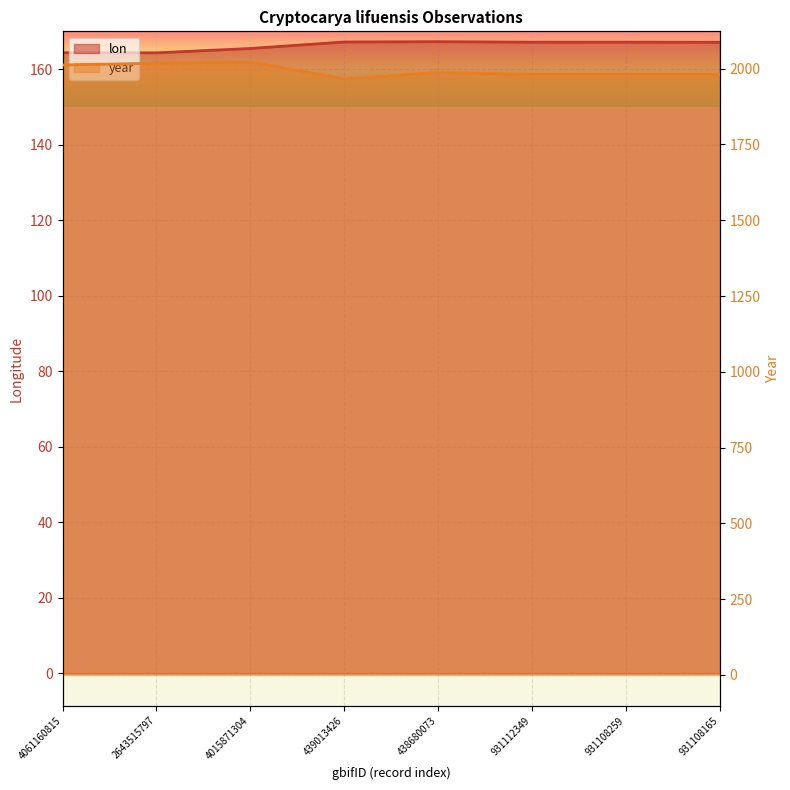

What is the label of the 6th point from the right?

4015871304